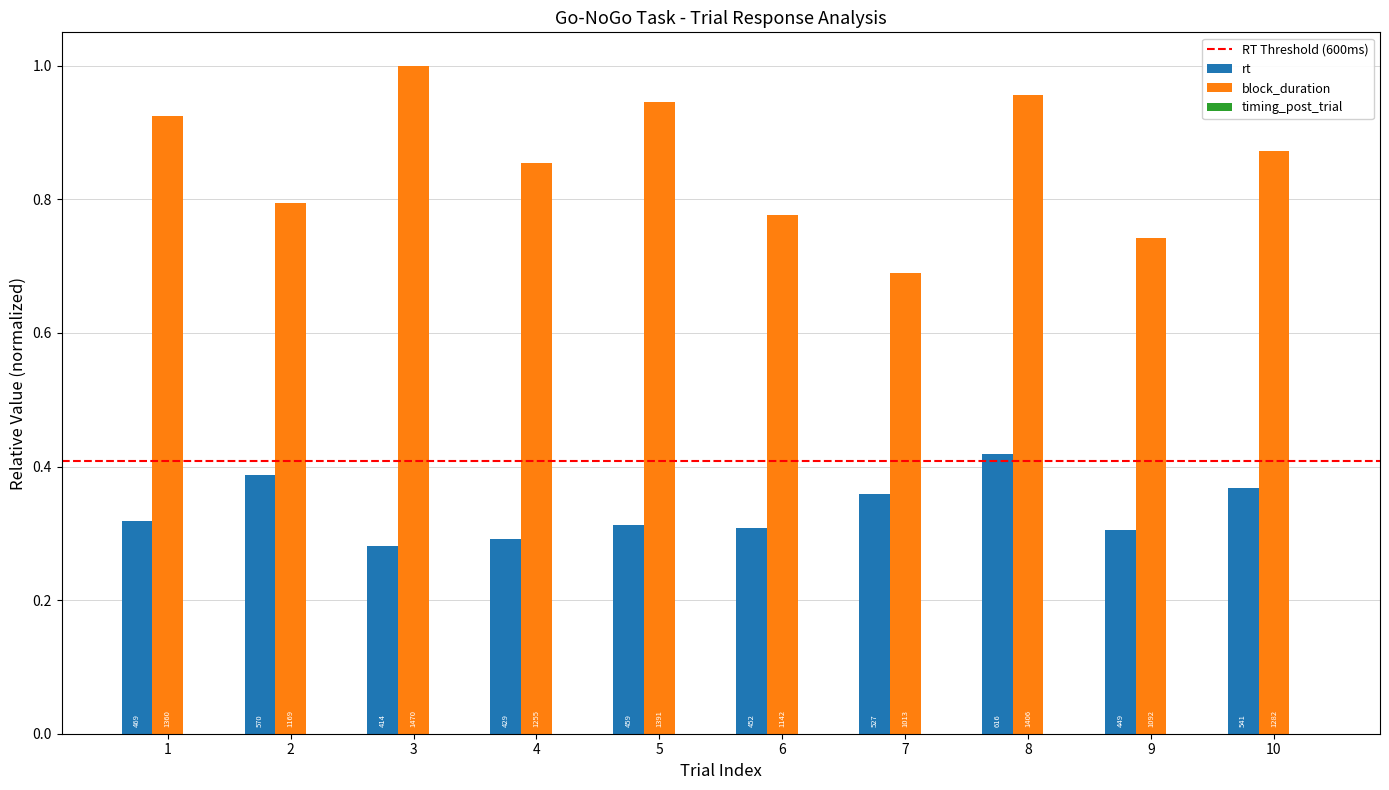

True or false: rt has a value of 0.3 at 3.

True